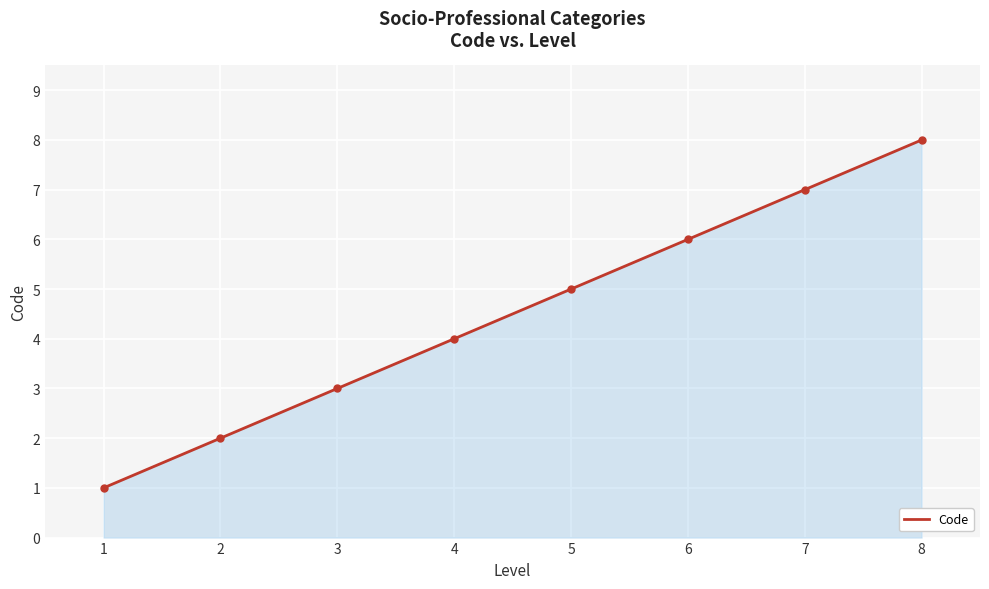

What is the sum of all values?

36